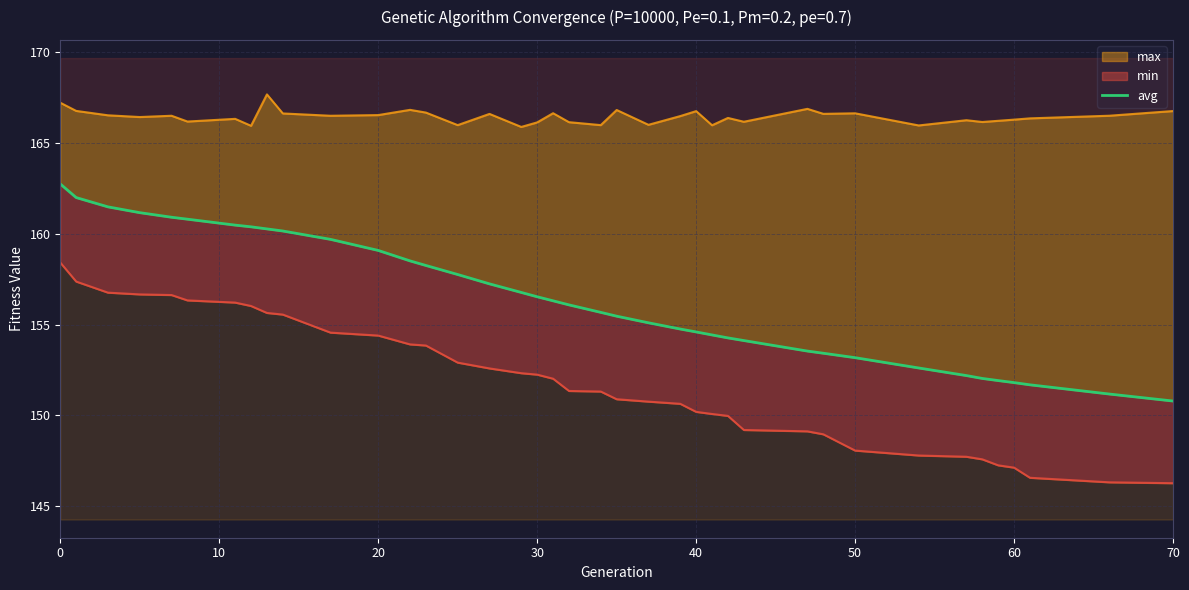

What is the maximum value shown in the chart?

162.7